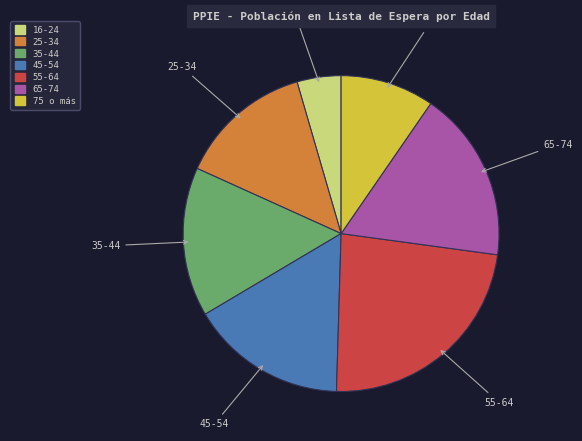

How many slices are in this pie chart?

7